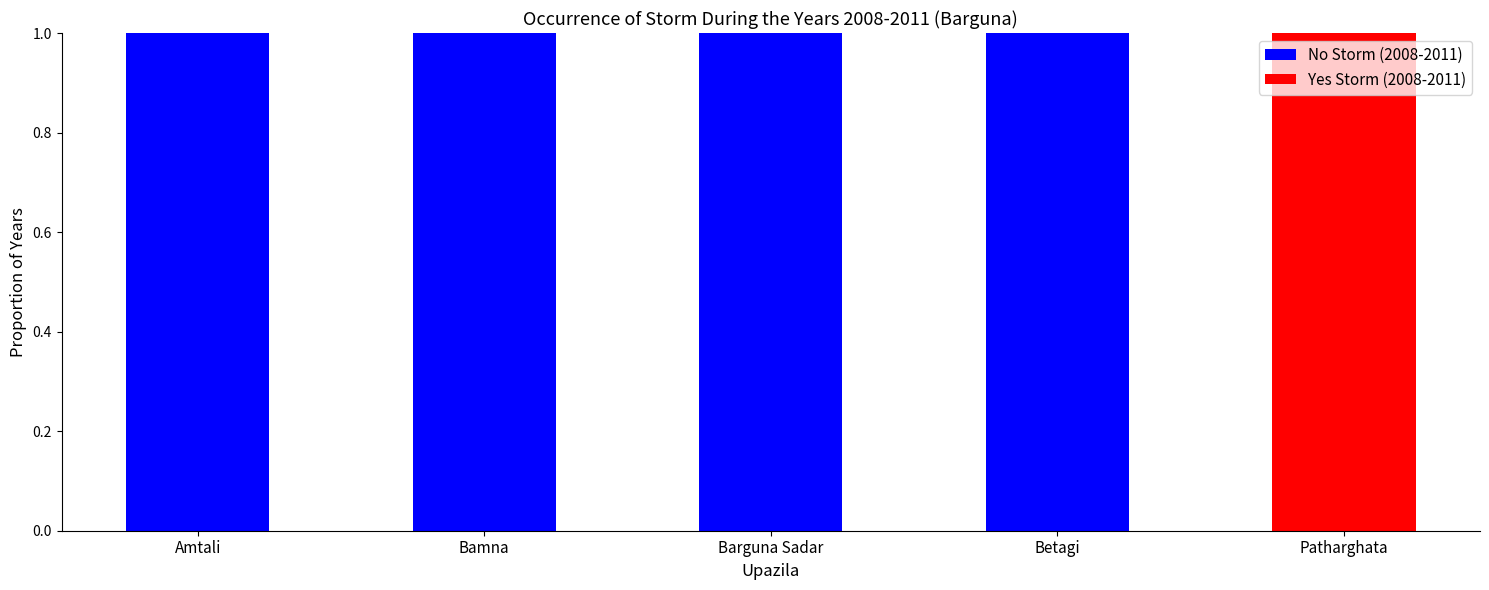

Does the chart contain stacked bars?

Yes